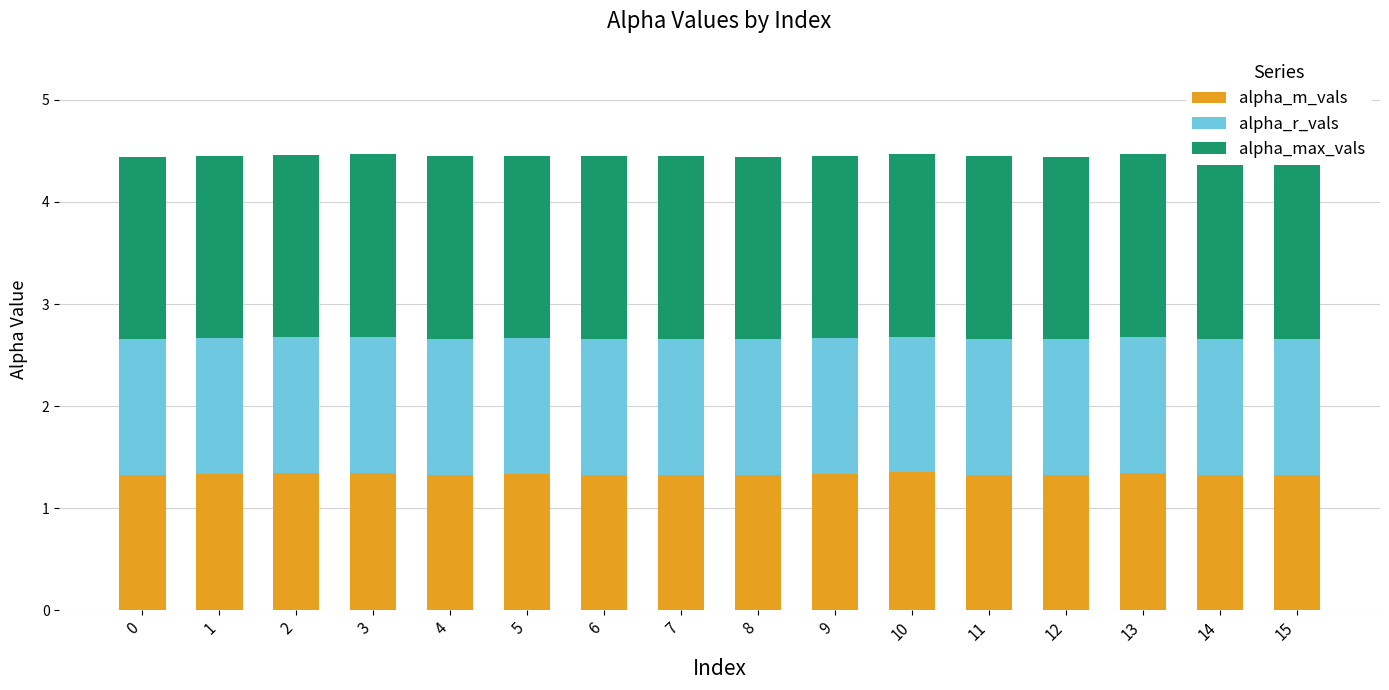

What are all the series names shown in the legend?

alpha_m_vals, alpha_r_vals, alpha_max_vals